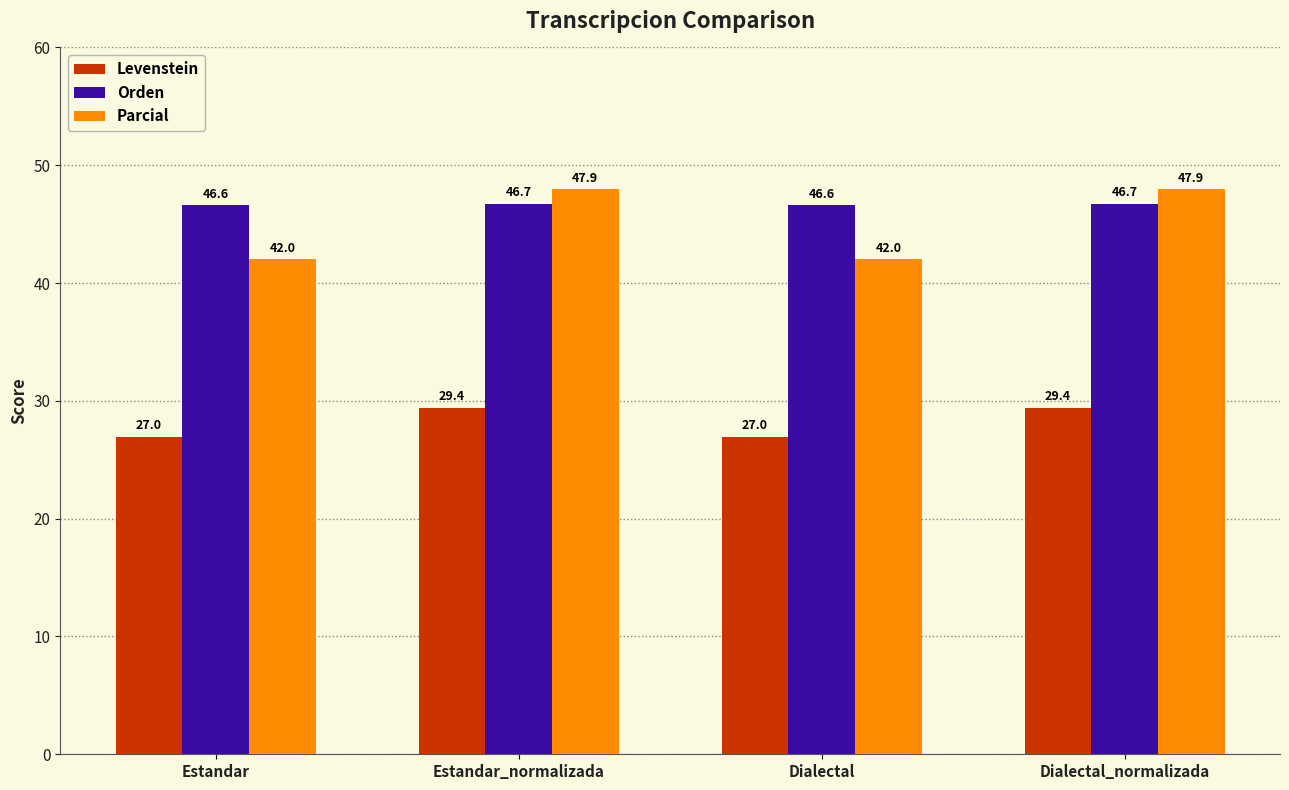

What is the spread (max minus min) of values at Estandar?

19.6